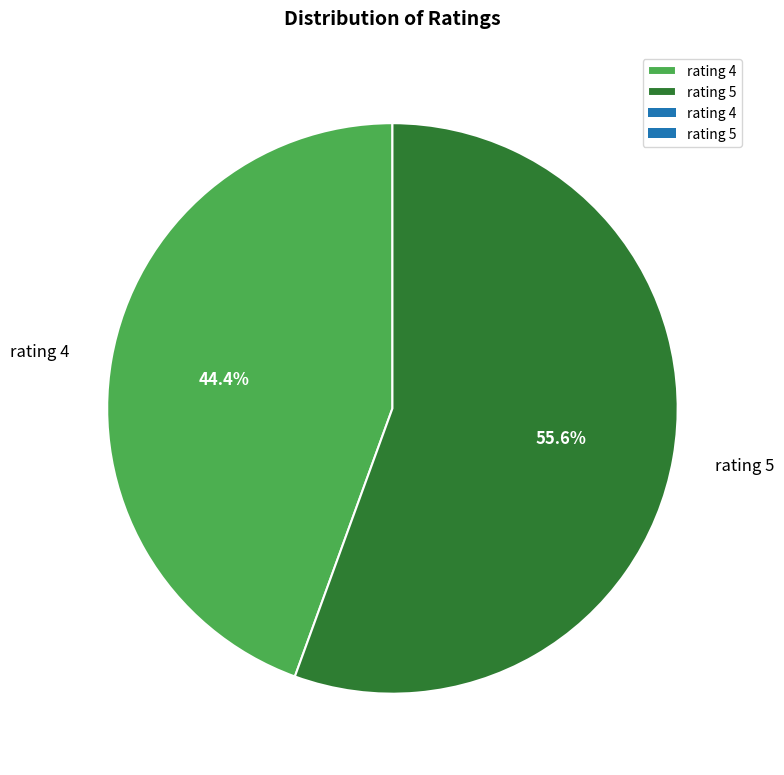

How many segments does this pie chart have?

2